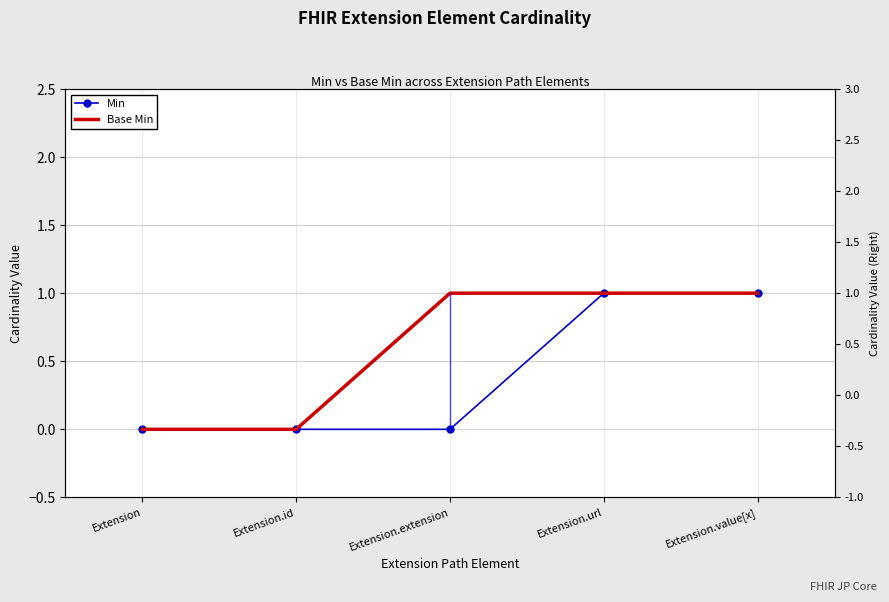

The value of Min at Extension.id is 0. True or false?

True